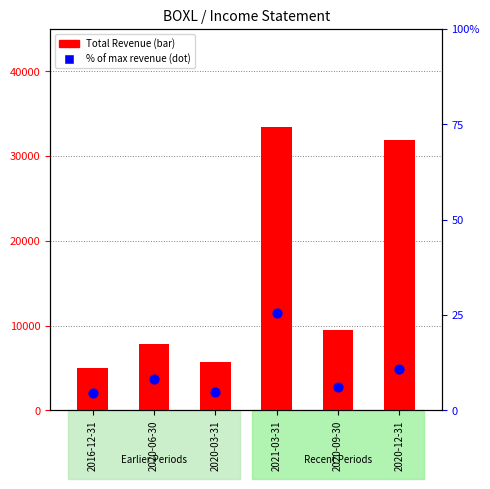

Which series has the widest spread of Y values?

Total Revenue